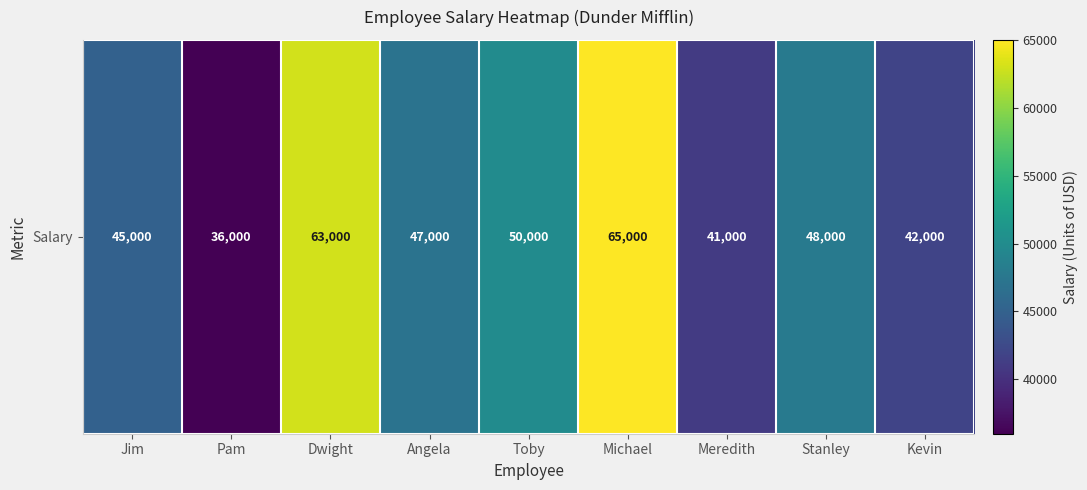

At which label does the data first exceed 47000?

Dwight